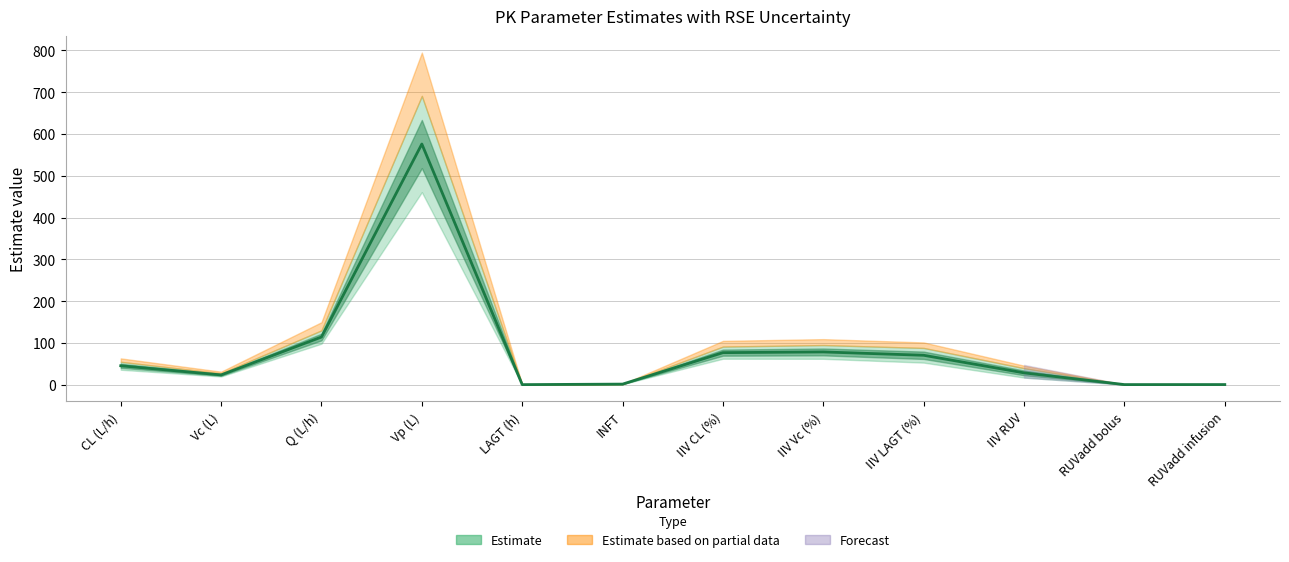

True or false: the data has more than 1 interior local peaks.

True